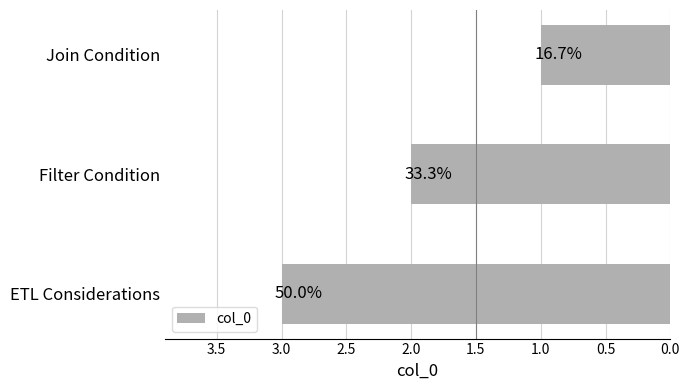

How many bars are there in total?

3